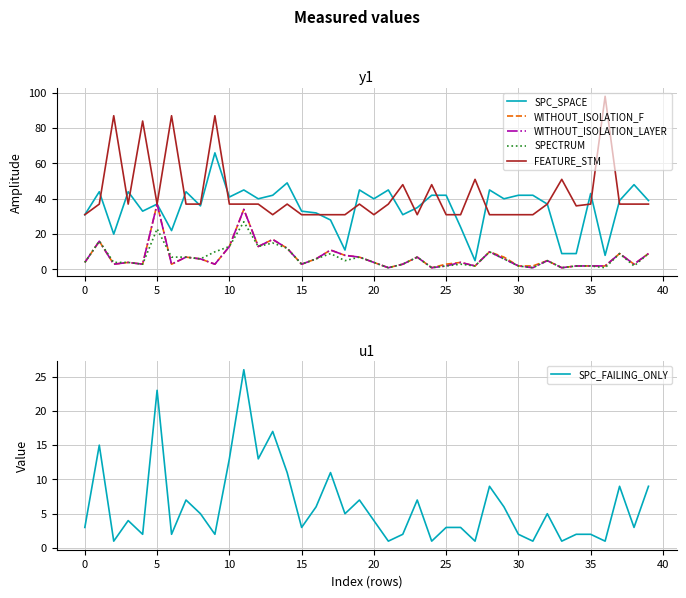

In SPC_SPACE, how many points are lower than both neighbors (excluding endpoints)?

12